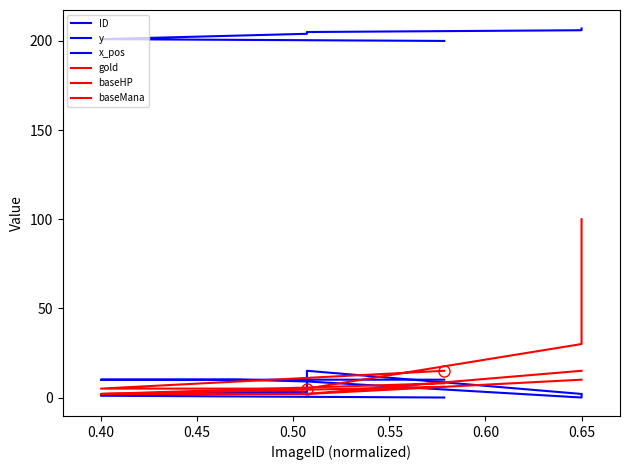

Is the value of ID at 0.65 greater than the value of baseMana at 0.60?

Yes